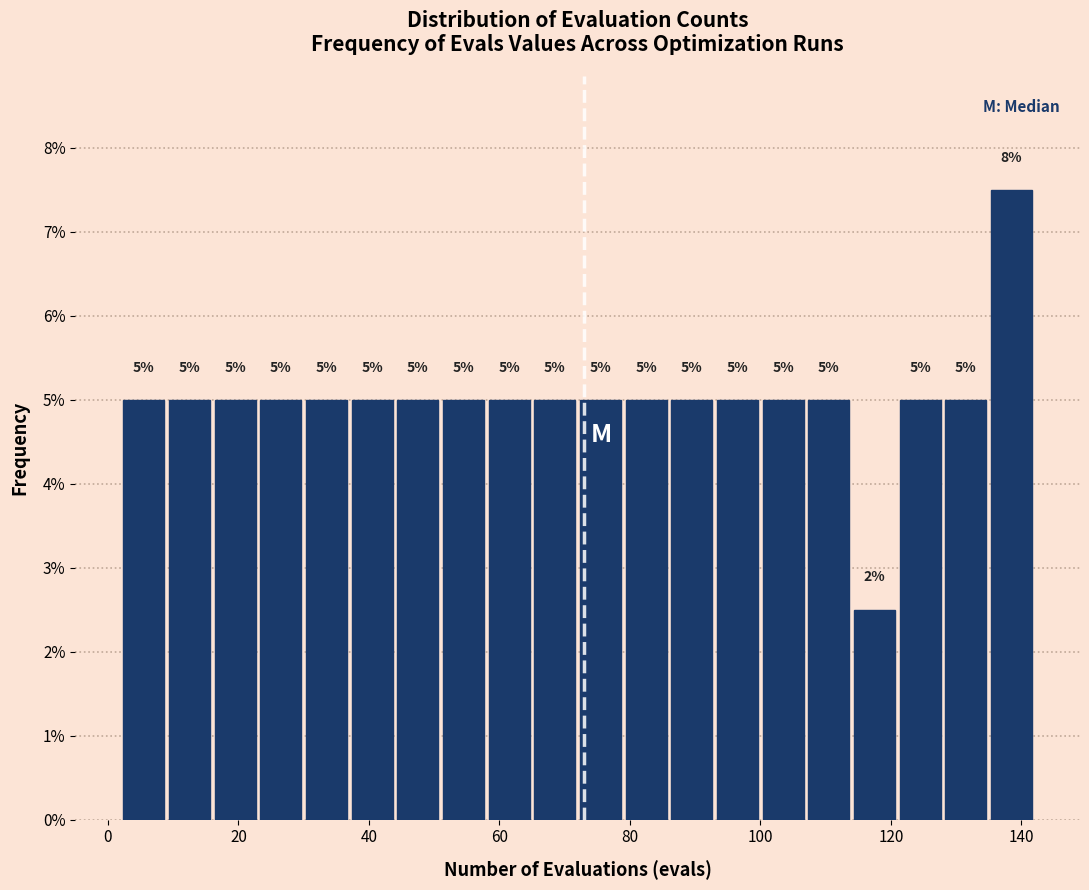

Read against the x-axis, roughly where is the centre of the tallest bar?

138